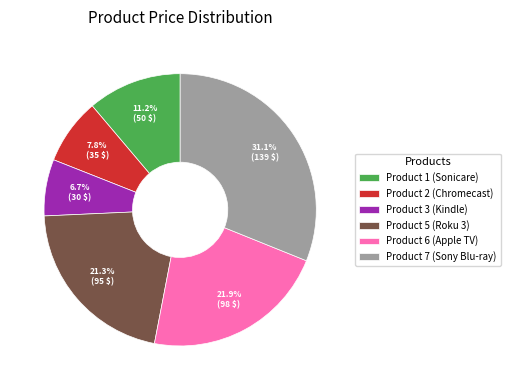

Which has a higher value, Product 7 (Sony Blu-ray) or Product 1 (Sonicare)?

Product 7 (Sony Blu-ray)